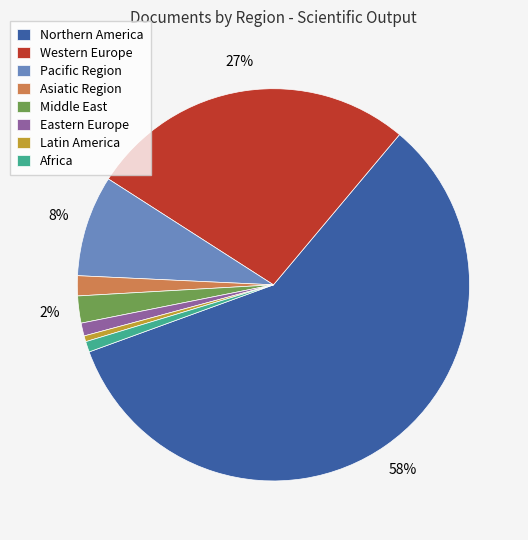

How many segments does this pie chart have?

8